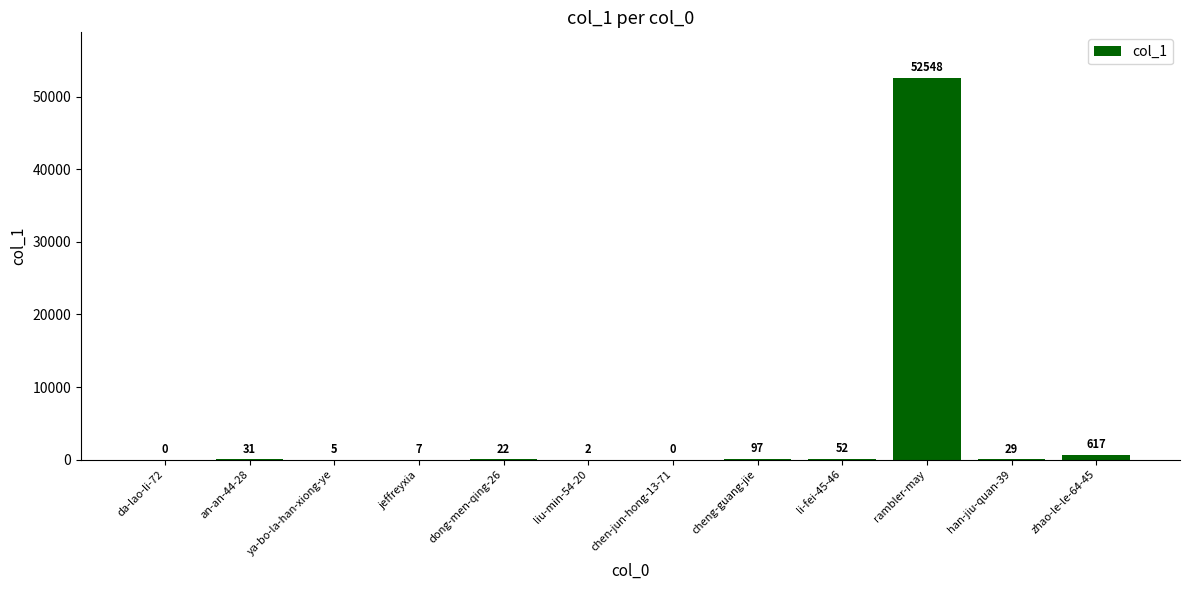

What is the change in value from ya-bo-la-han-xiong-ye to zhao-le-le-64-45?

+612